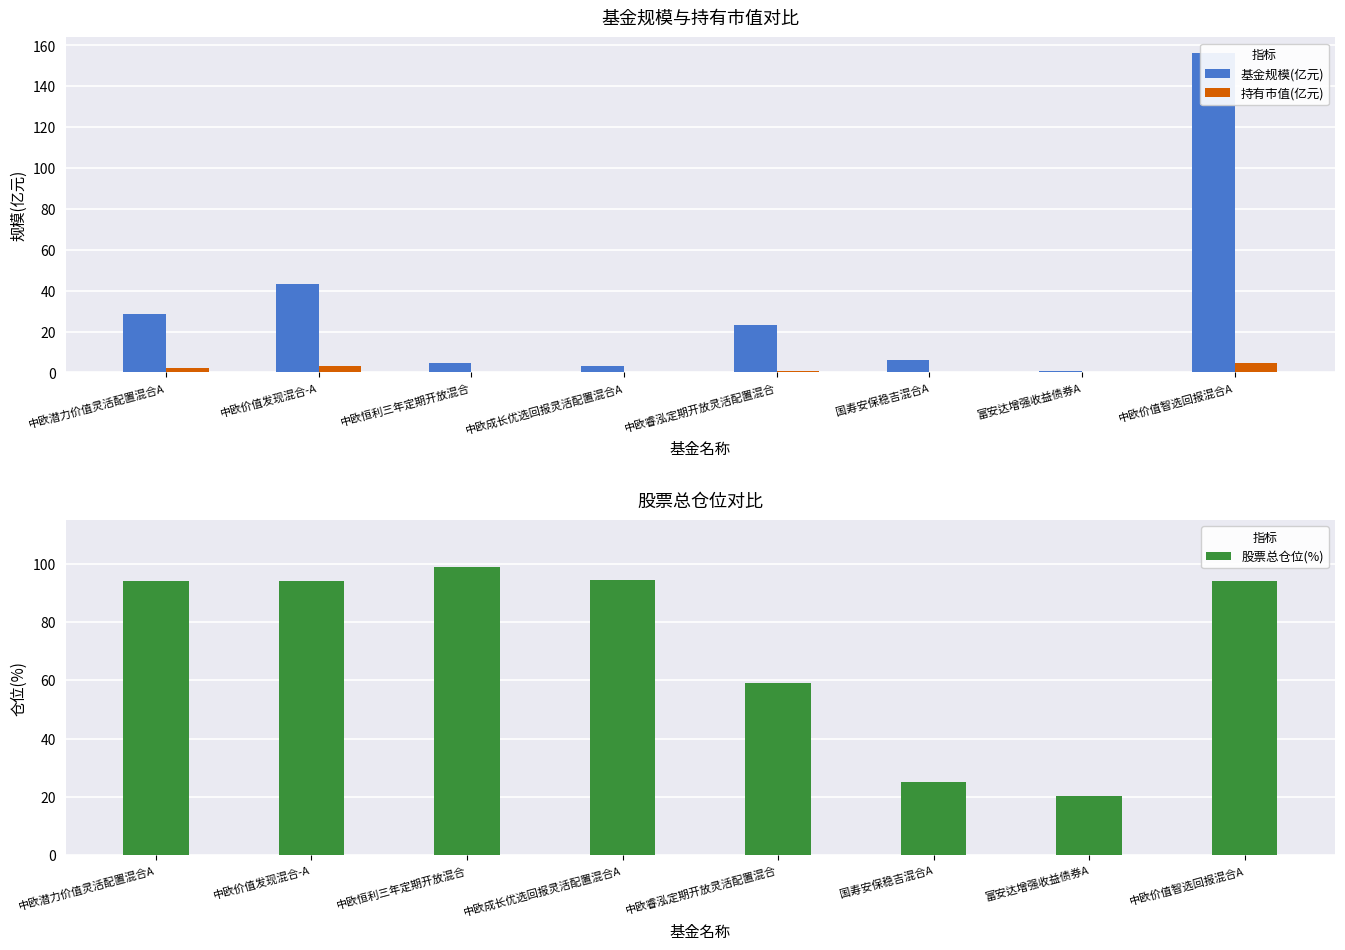

The value of 基金规模(亿元) at 中欧价值智选回报混合A is 246.6. True or false?

False